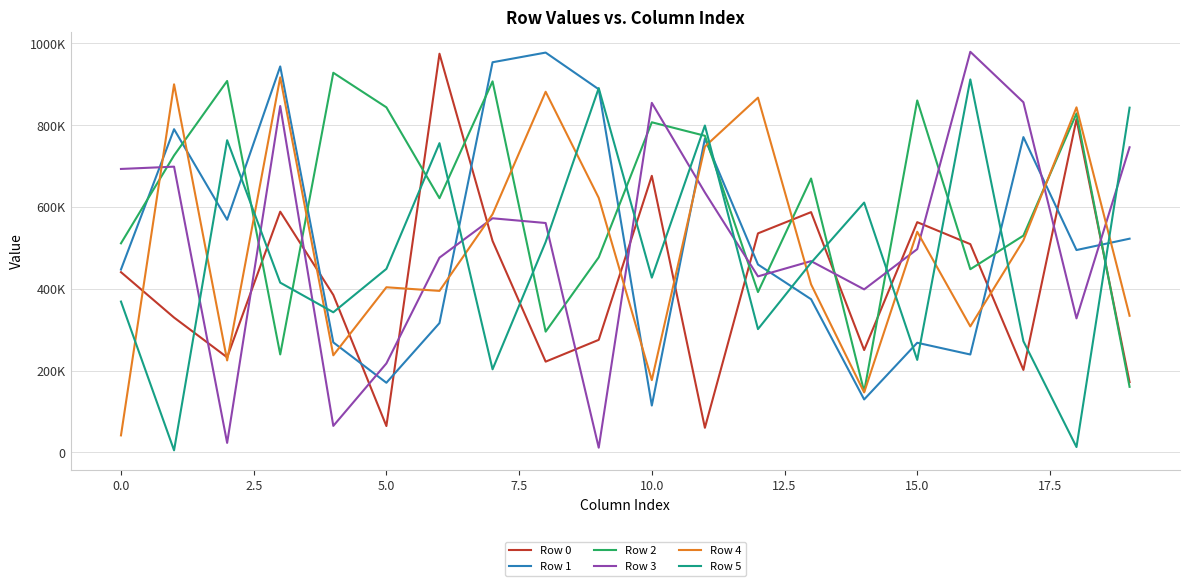

True or false: Row 4 has more than 0 points higher than both neighbors.

True